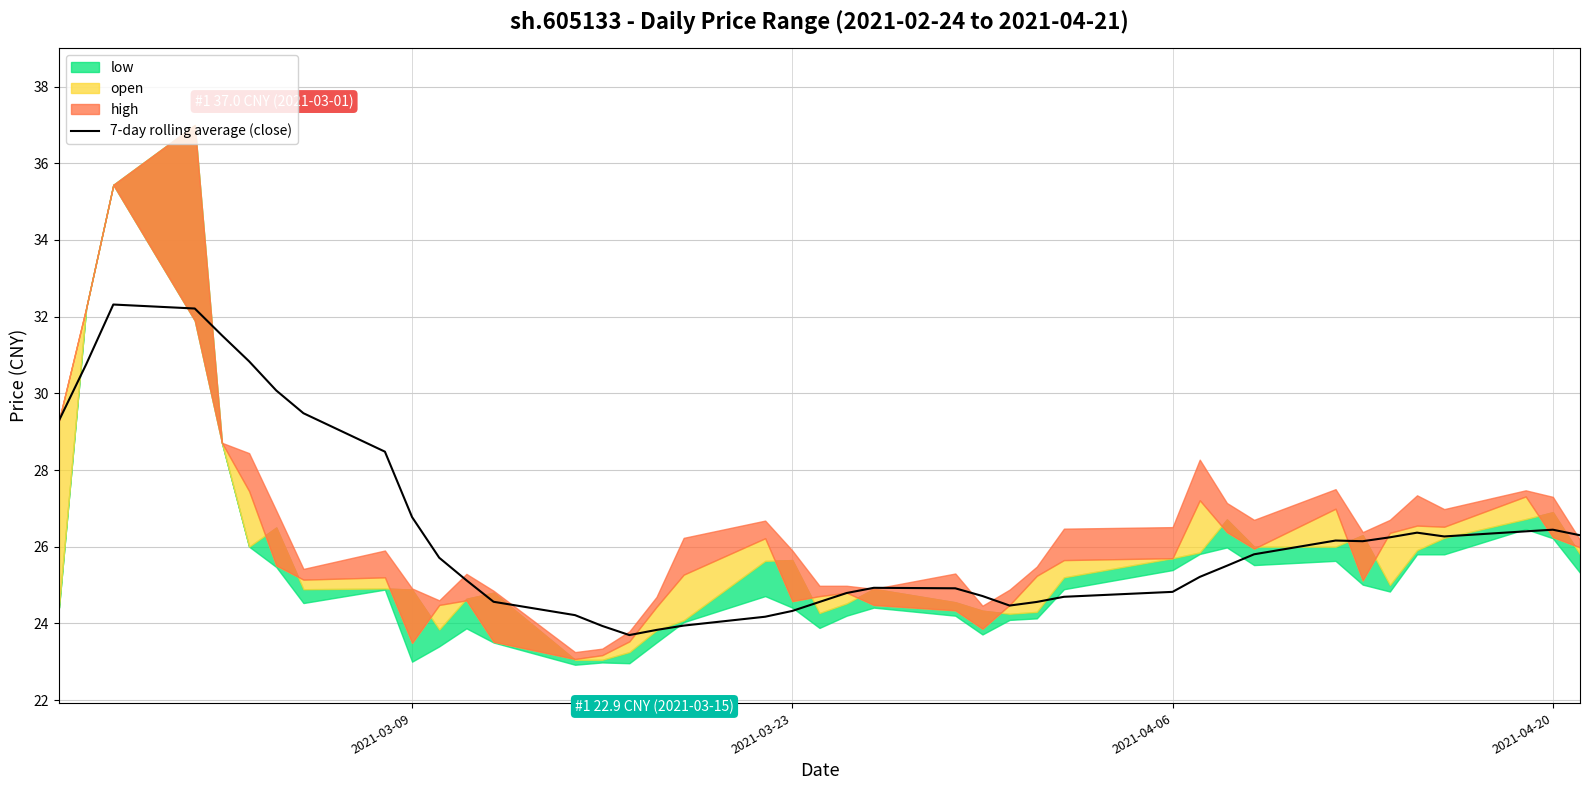

How many data points are less than 25?

17